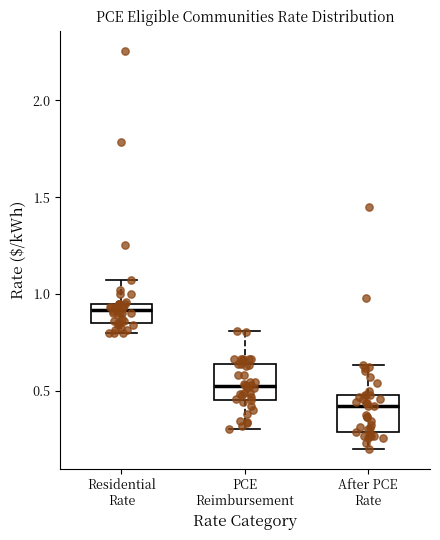

Reading left to right, transcribe this box plot: for each box, give where its median line is, the range the box spans, and where its two whiskers end, as read against the y-axis. The values are not printed on the chart, so give them approximately, as read against the axis.

Residential Rate: median 0.90, box 0.85 to 0.95, whiskers 0.80 to 1.05
PCE Reimbursement: median 0.55, box 0.45 to 0.65, whiskers 0.30 to 0.80
After PCE Rate: median 0.40, box 0.30 to 0.50, whiskers 0.20 to 0.65